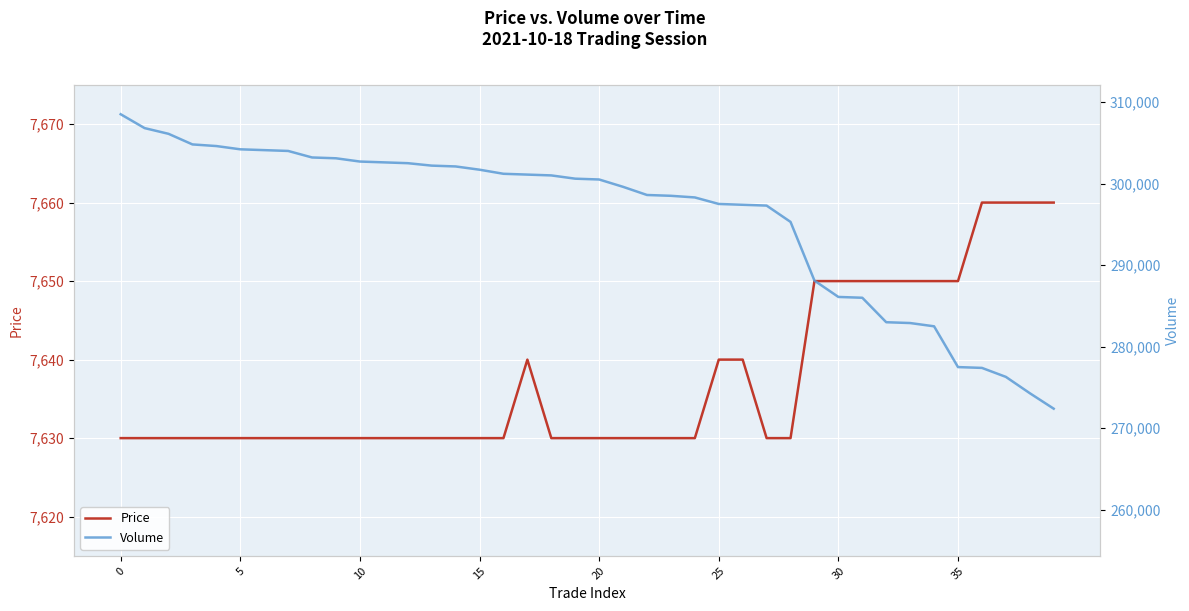

At which label does Volume reach its minimum?

39